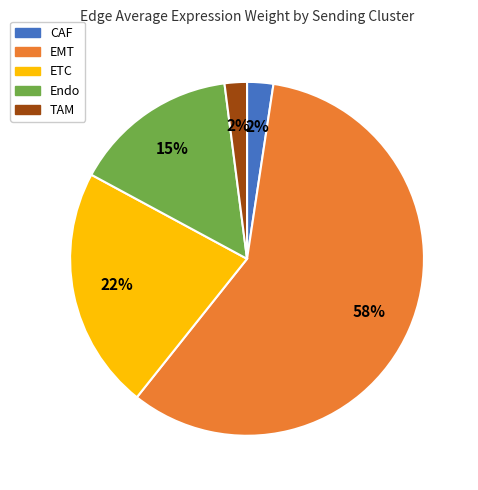

Is the sum of ETC and CAF greater than half?

No